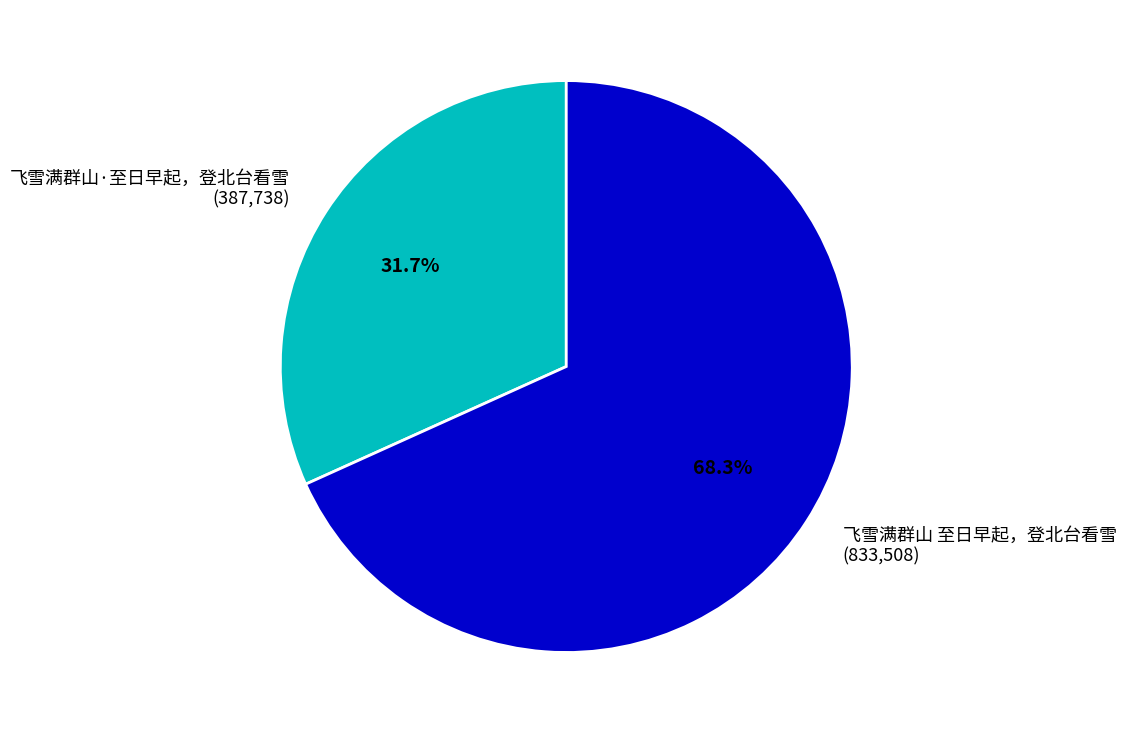

To the nearest percent, what portion does 飞雪满群山·至日早起，登北台看雪 represent?

32%